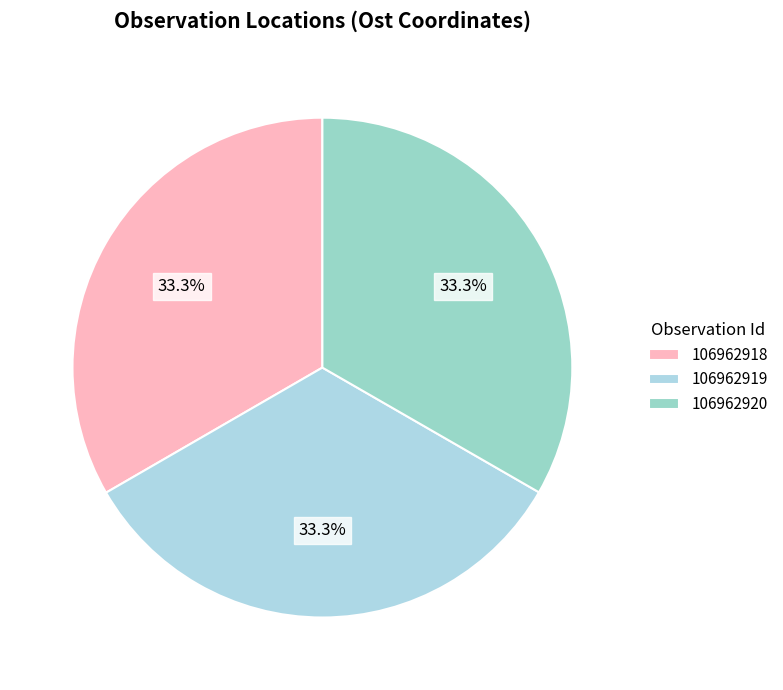

What is the total percentage of 106962919 and 106962920?

66.7%